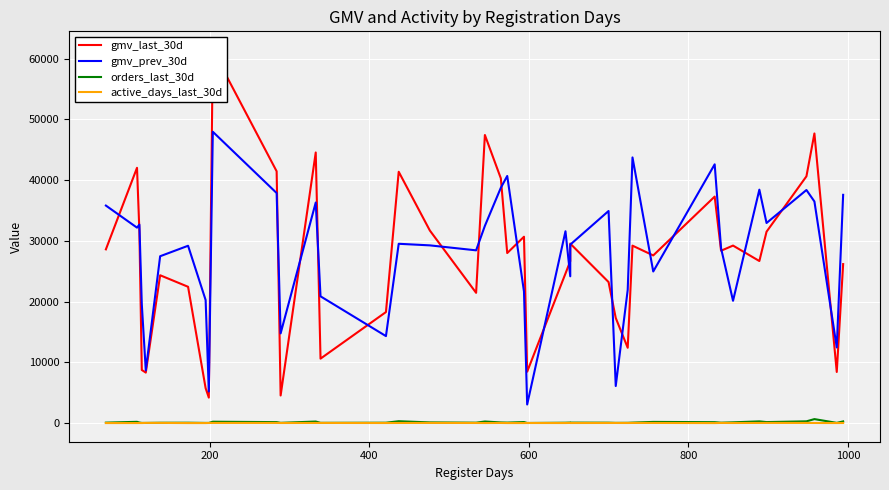

True or false: gmv_last_30d and active_days_last_30d cross at least once.

False